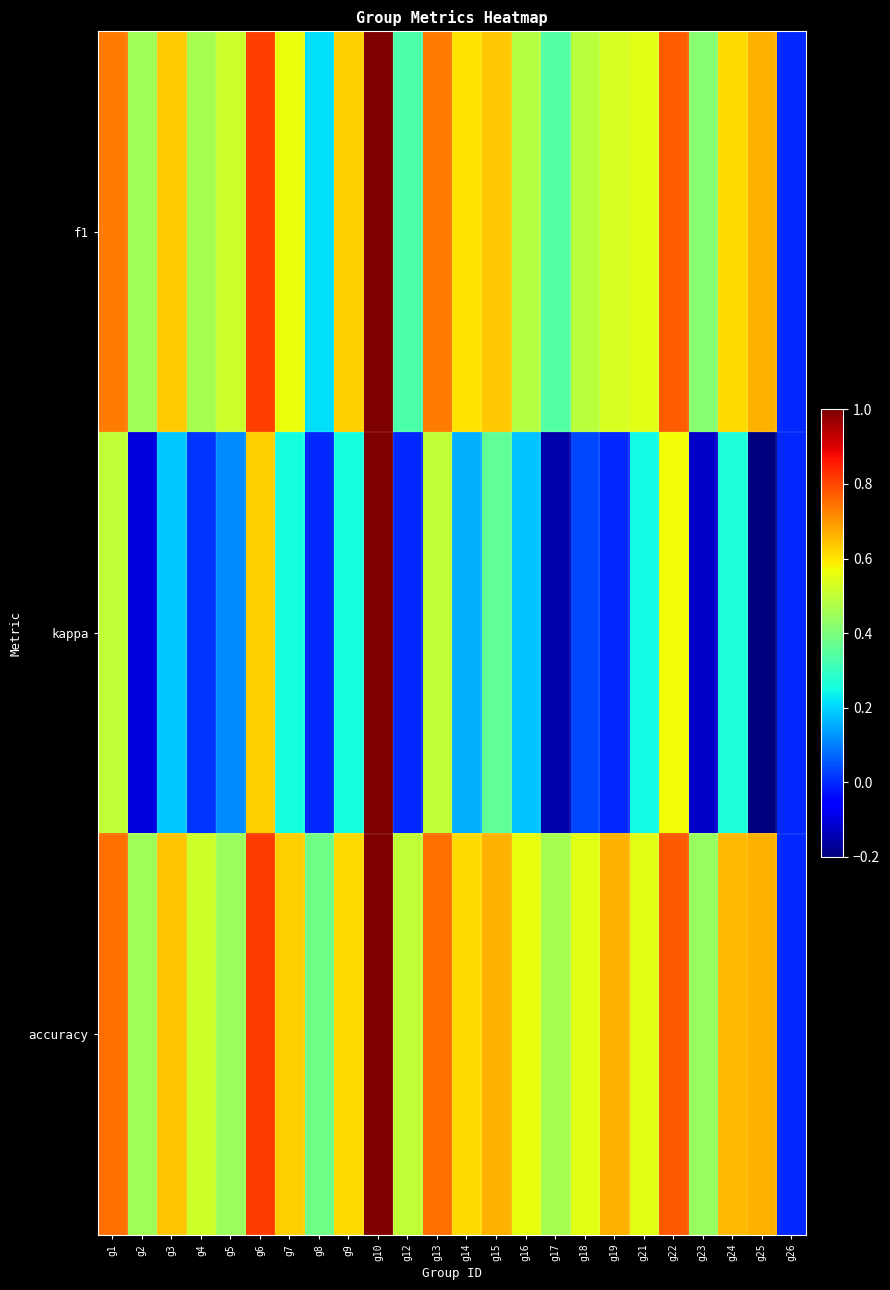

At how many categories does at least one series exceed 0?

23